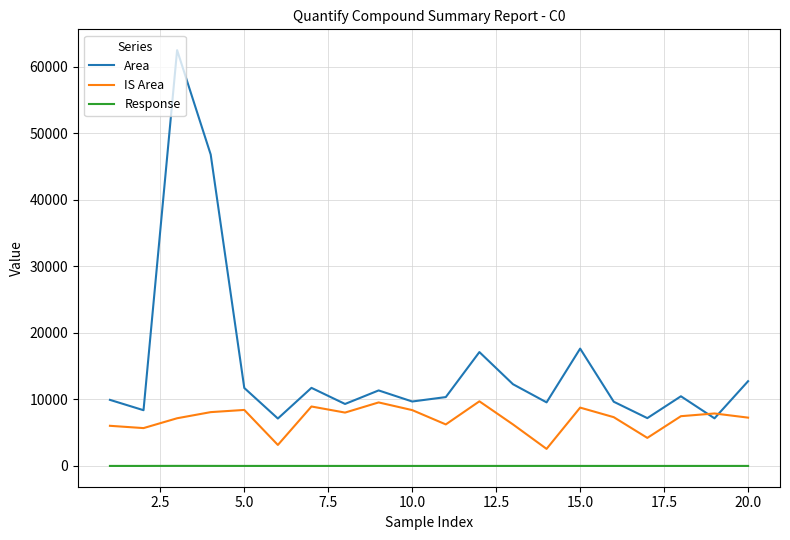

Rank the series by their maximum value, from lowest to highest.

Response, IS Area, Area